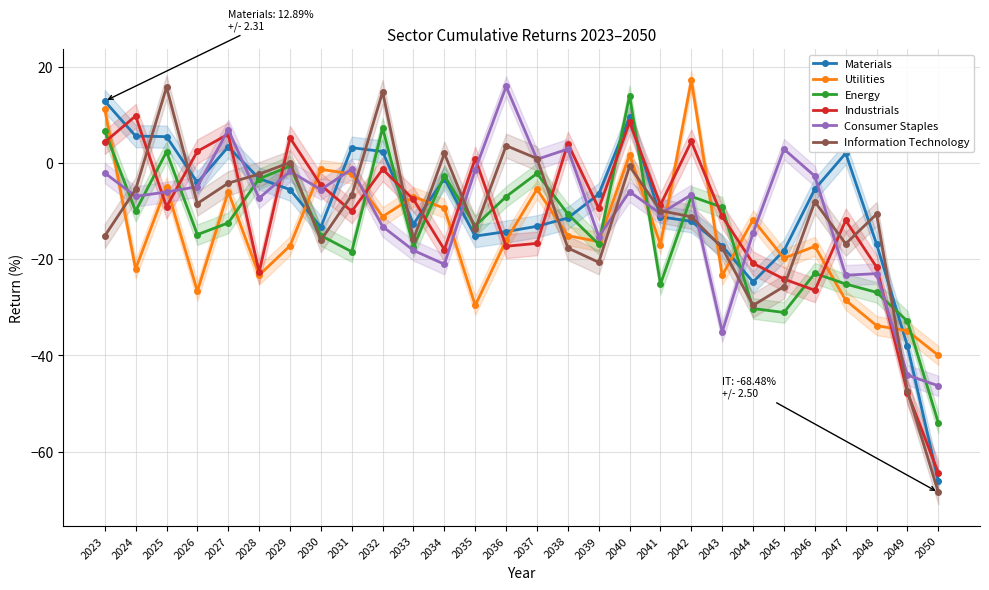

How many data points in Utilities are above -16?

13